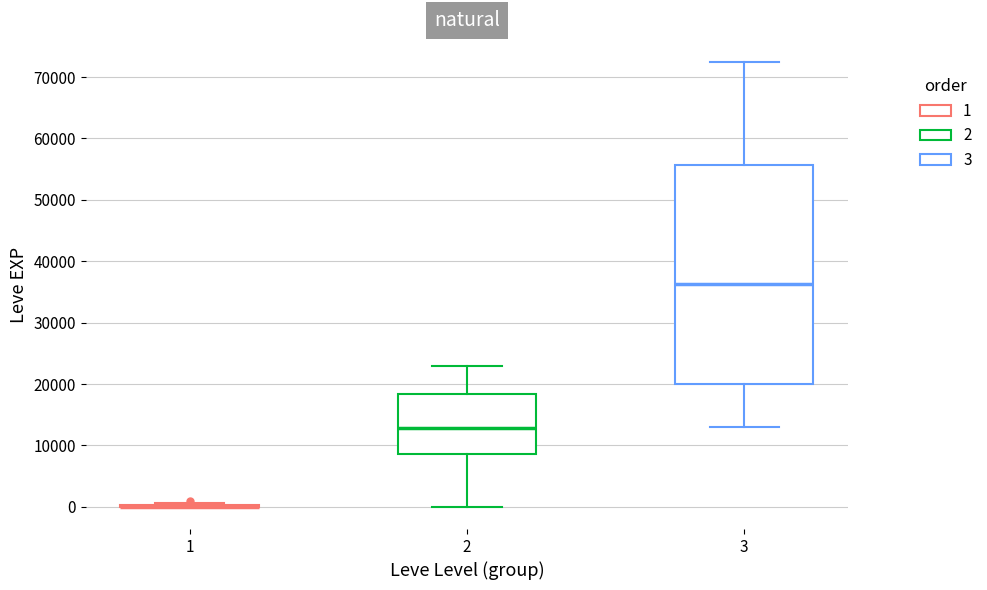

Where is the lower edge of the box at x = 3 on the y-axis? The values are not printed on the chart, so give them approximately, as read against the axis.

20000